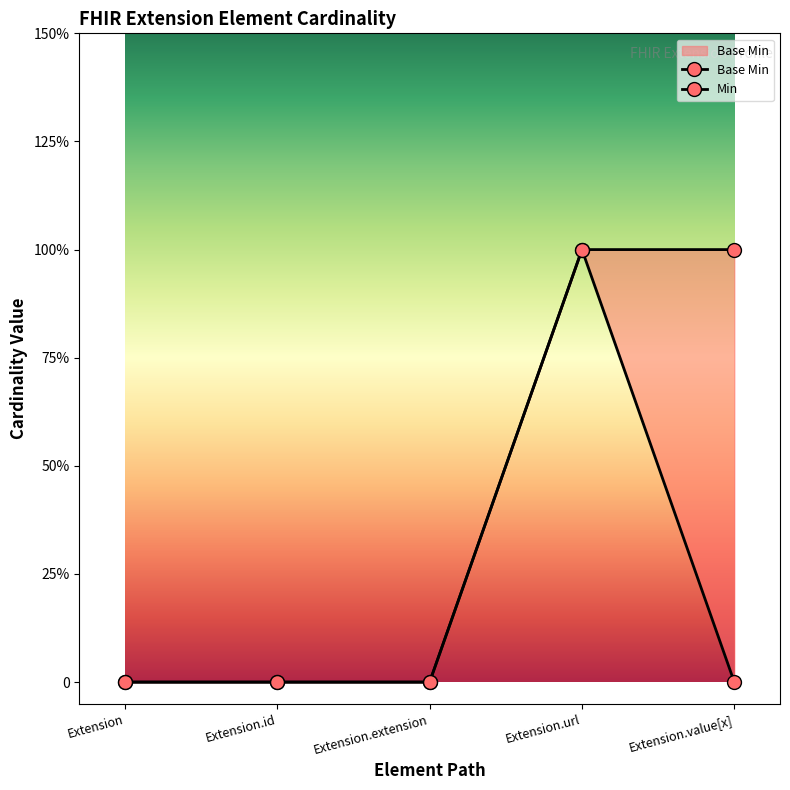

Count the values in the range 0 to 1.

5